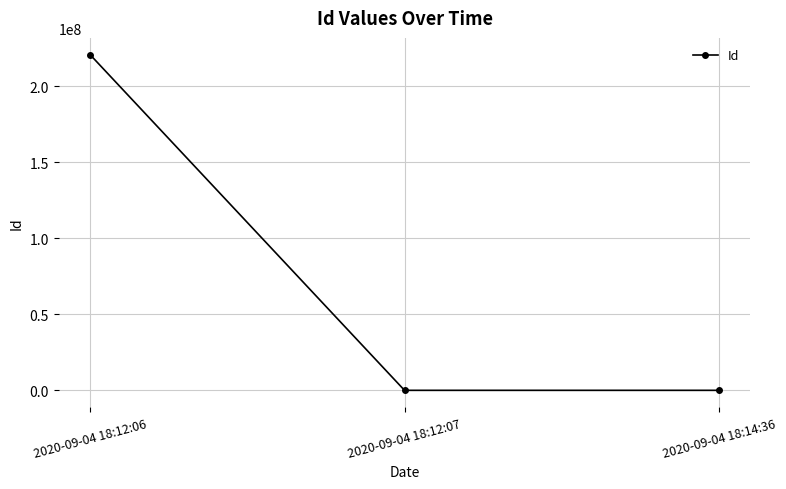

What position from the right is 2020-09-04 18:12:06?

3